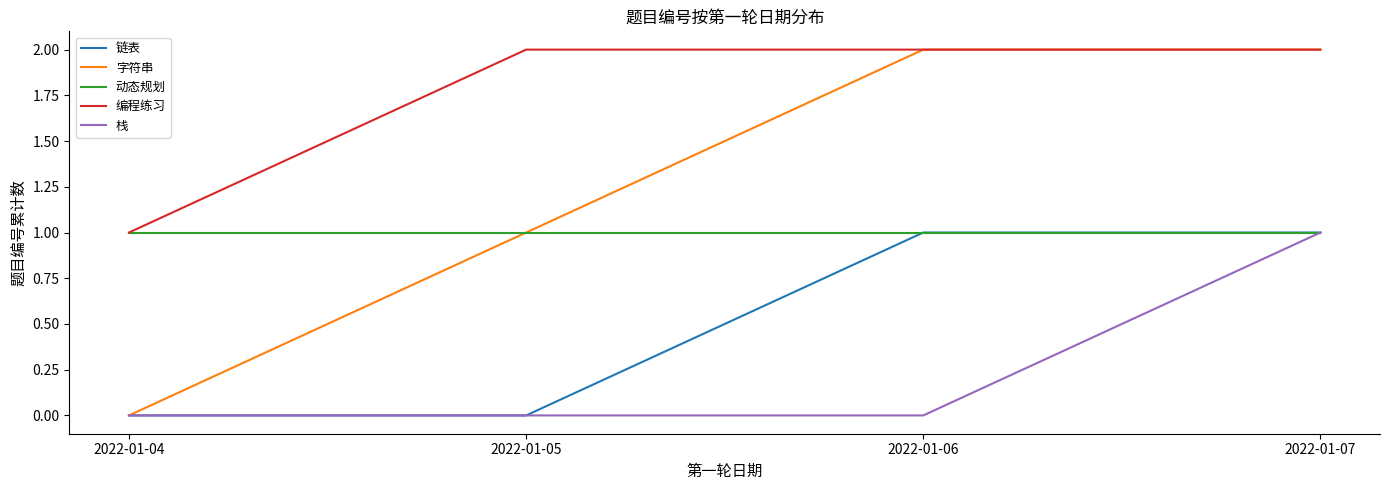

True or false: 编程练习 and 链表 cross at least once.

False